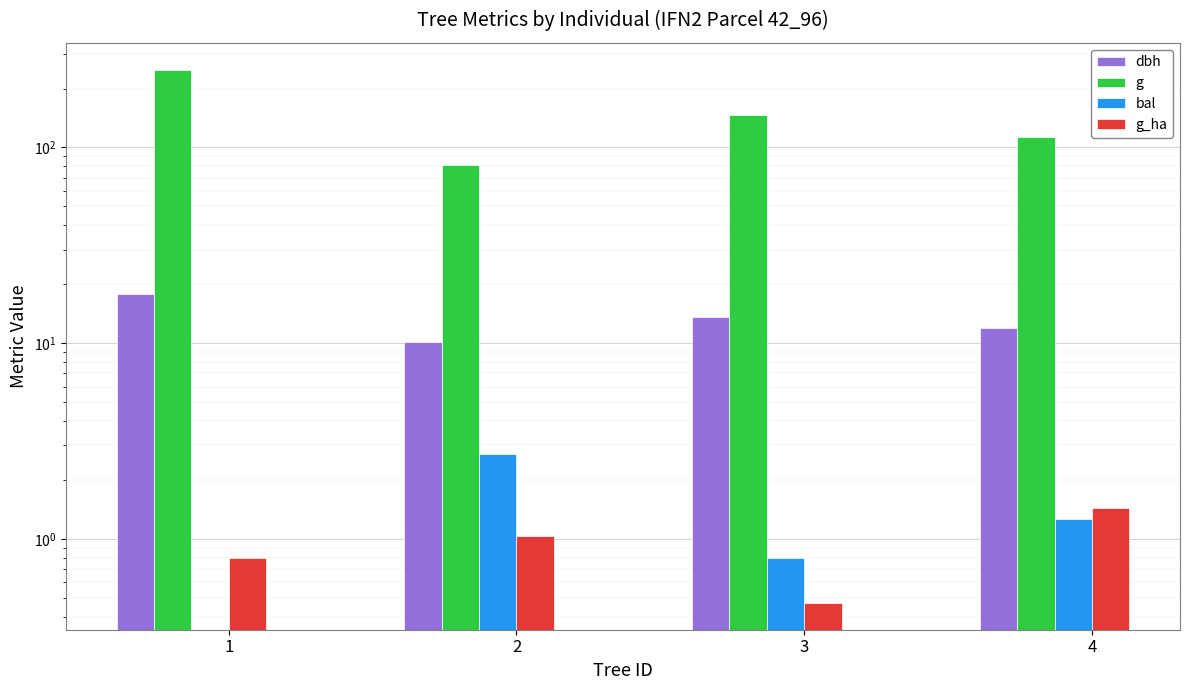

At which category is the sum across all series the highest?

1